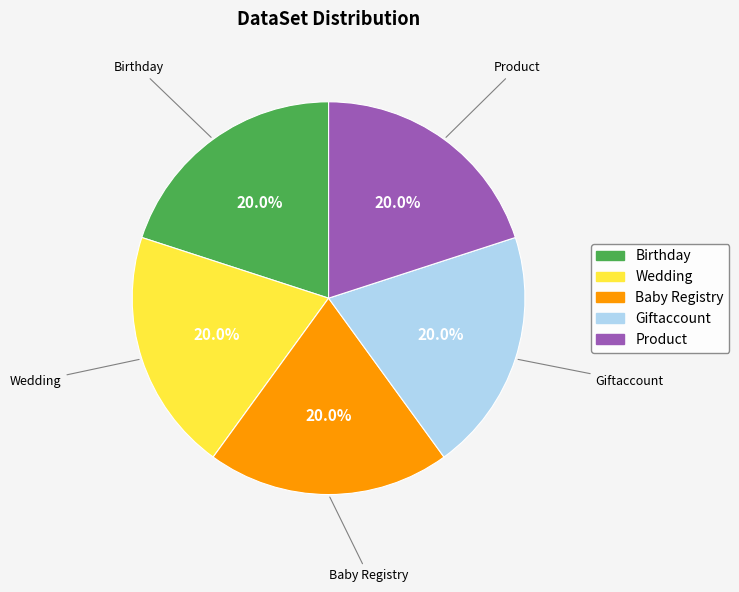

Approximately how many times larger is the value at Giftaccount compared to Wedding?

1.0